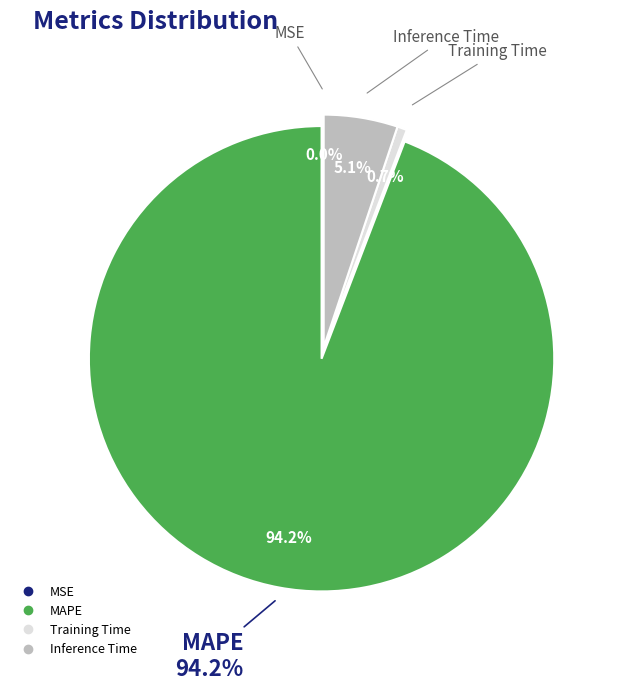

What percentage do MAPE and Training Time together represent?

94.9%